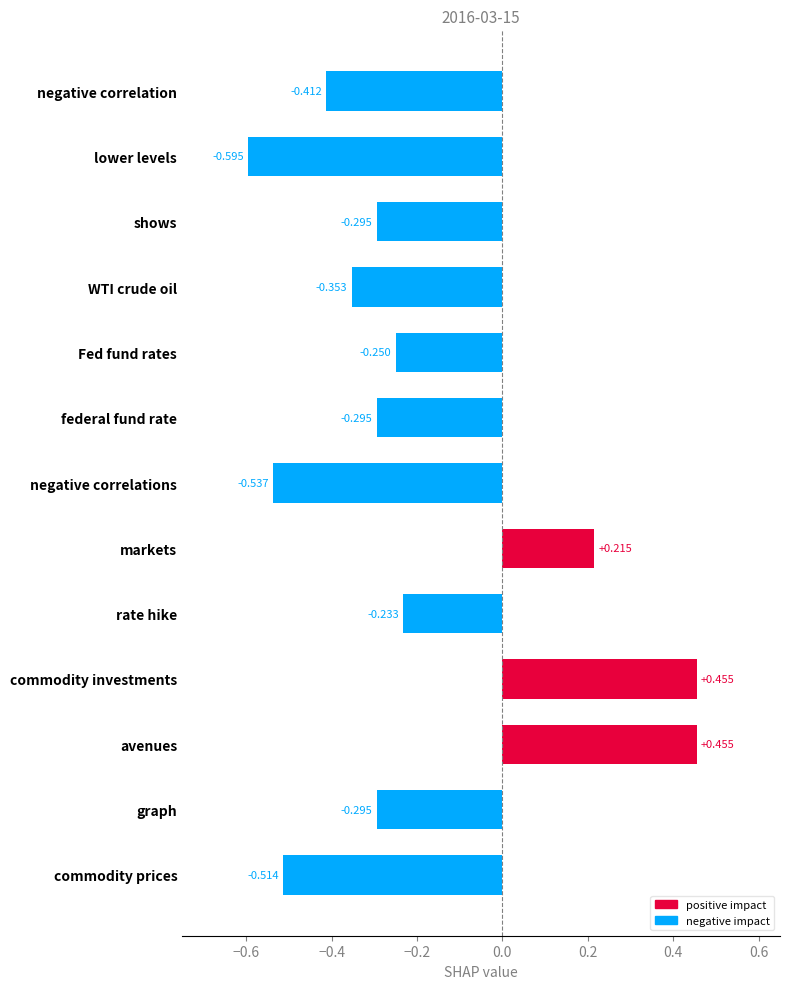

Which category has the lowest value across all series?

lower levels